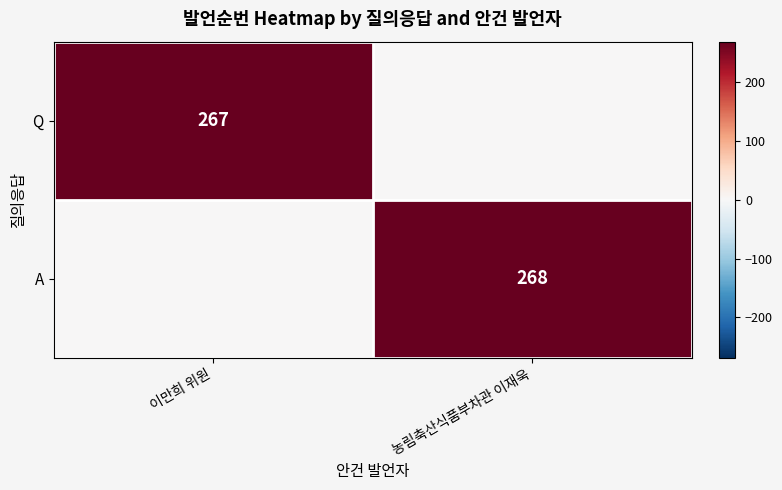

True or false: A has a value of 268 at 농림축산식품부차관 이재욱.

True